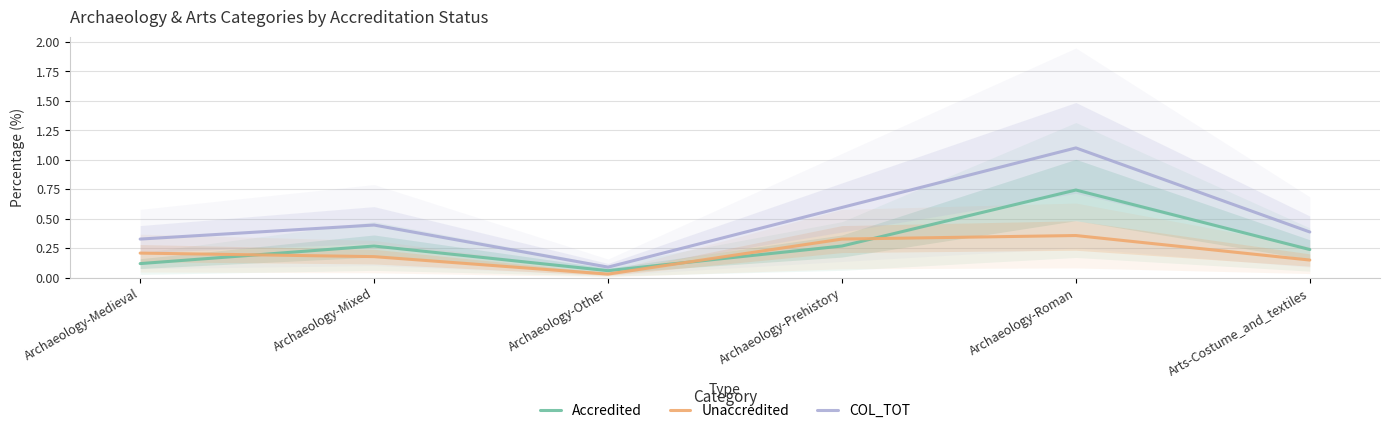

Where is Accredited nearest to the value 0?

Archaeology-Other